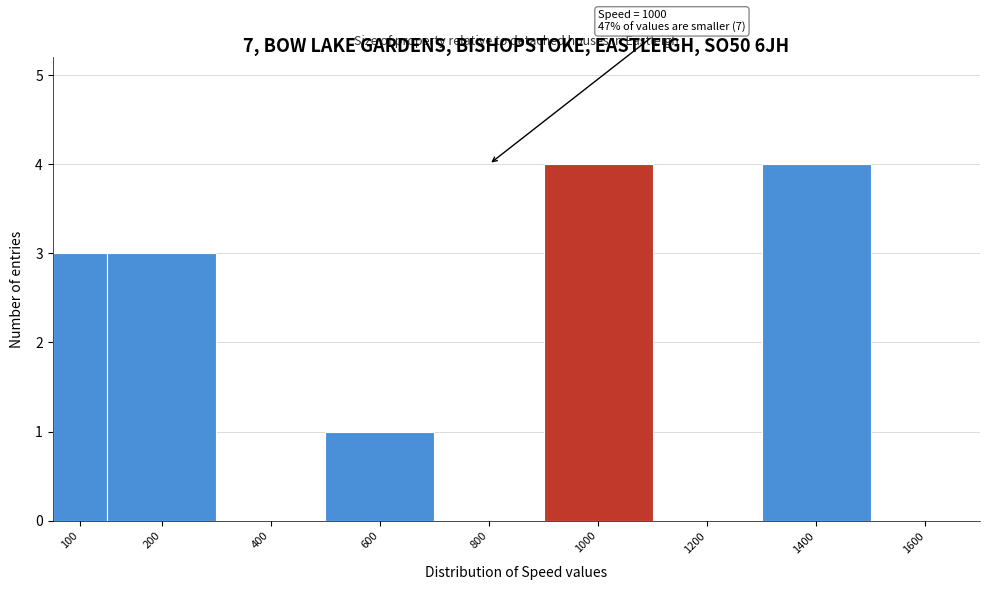

Reading right to left, what are all the values shown in this chart?

1600=0	1400=4	1200=0	1000=4	800=0	600=1	400=0	200=3	100=3